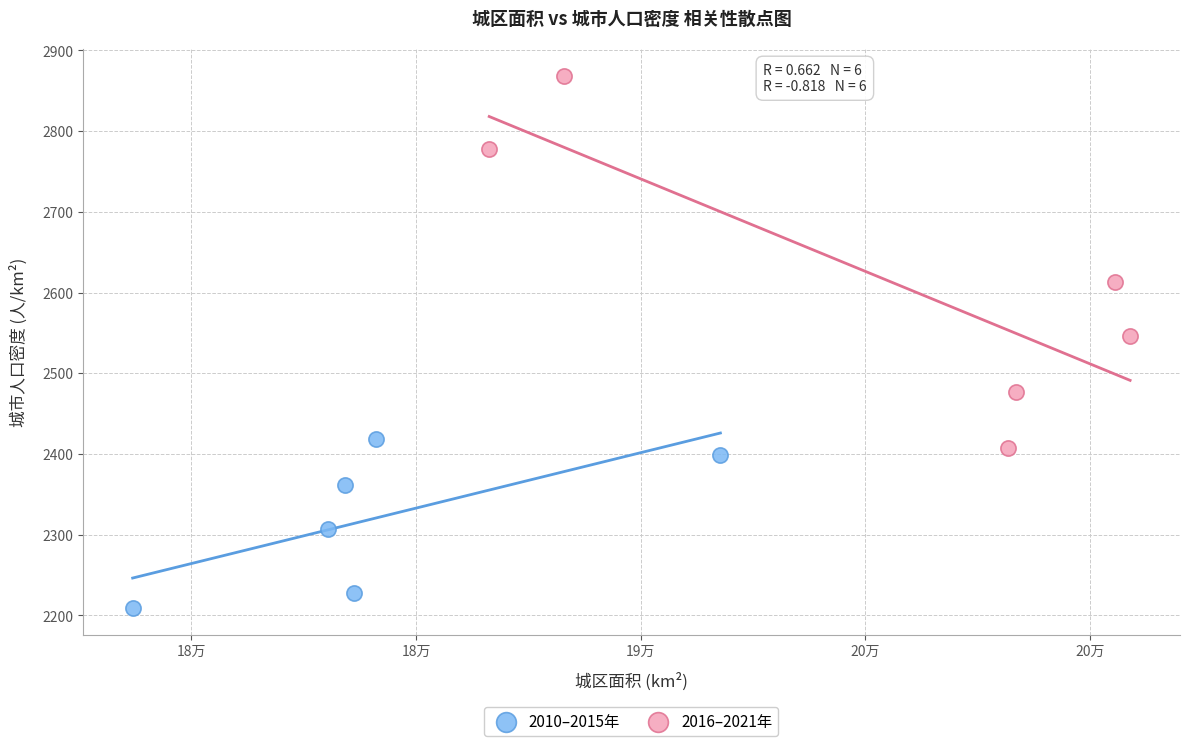

Which series has the largest Y range (max minus min)?

2016–2021年